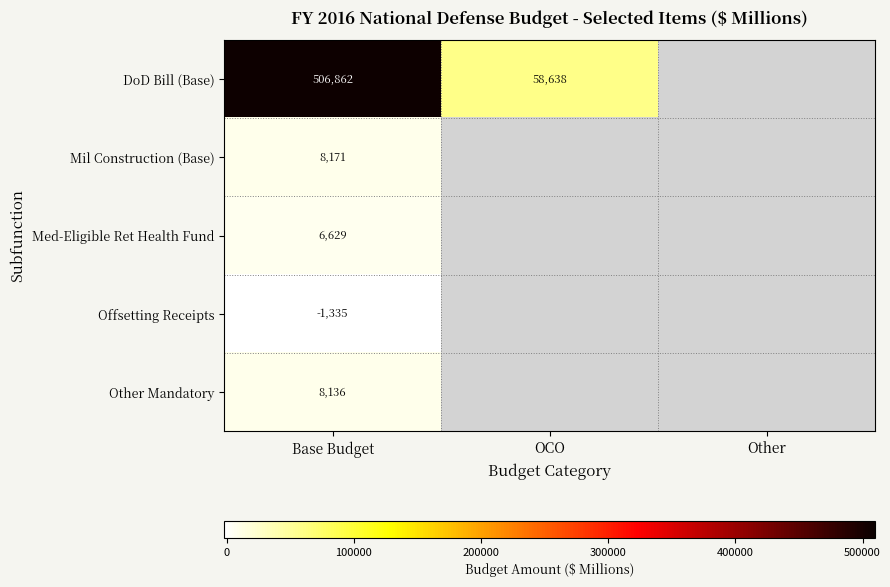

True or false: Other Mandatory has a value of 8136 at Base Budget.

True